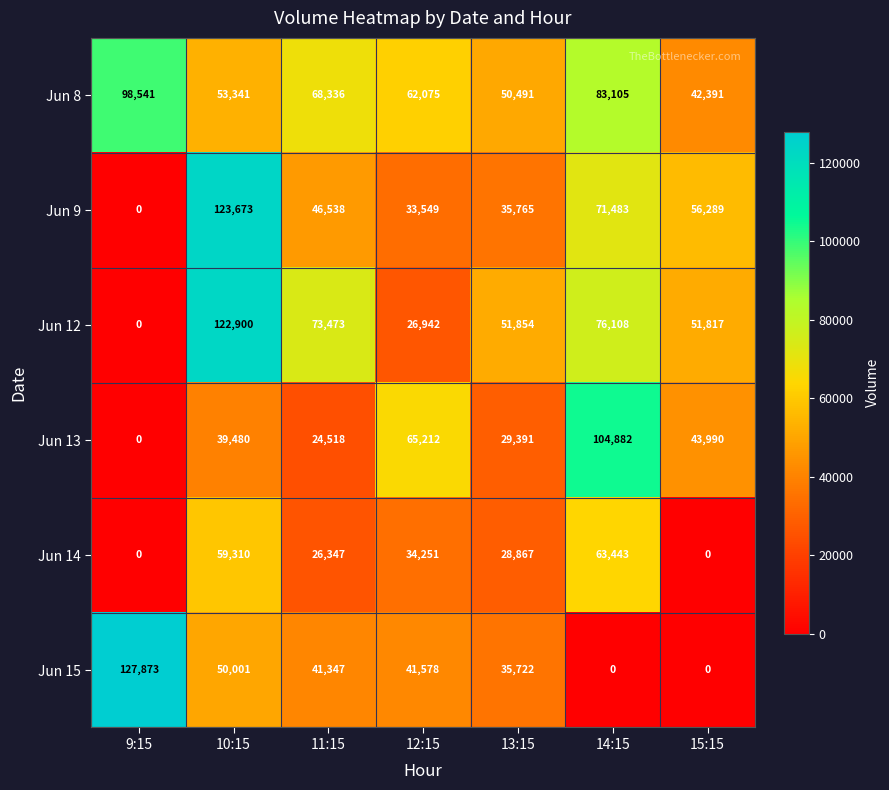

Read the Jun 8 value at 13:15, to the nearest 100.

50500